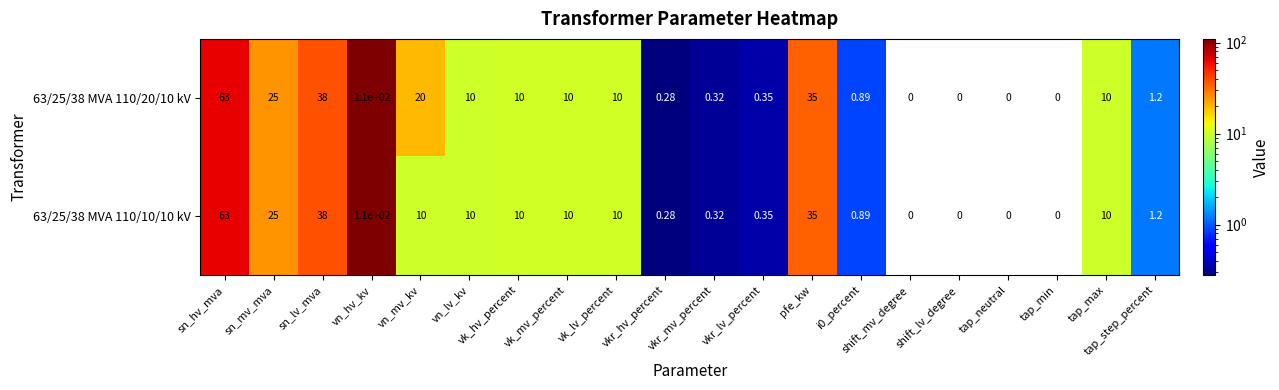

At which label does 63/25/38 MVA 110/20/10 kV reach its peak?

vn_hv_kv